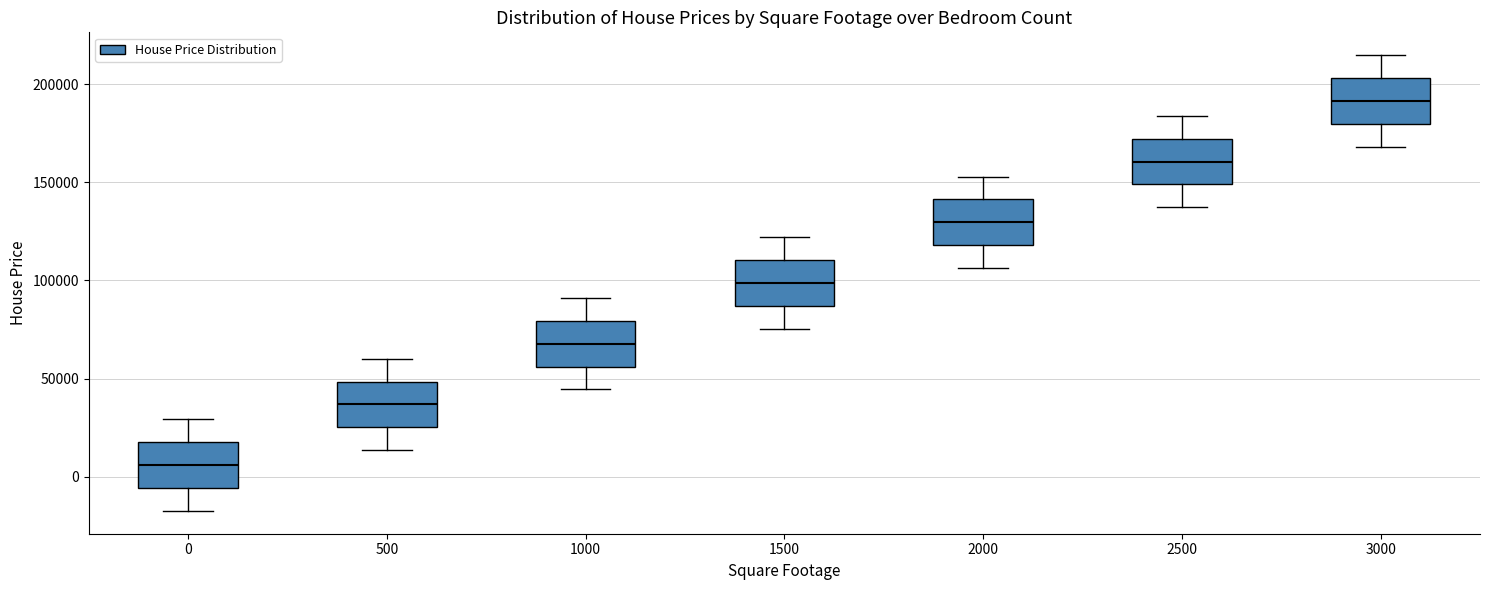

Where is the lower edge of the box at x = 2500 on the y-axis? The values are not printed on the chart, so give them approximately, as read against the axis.

150000